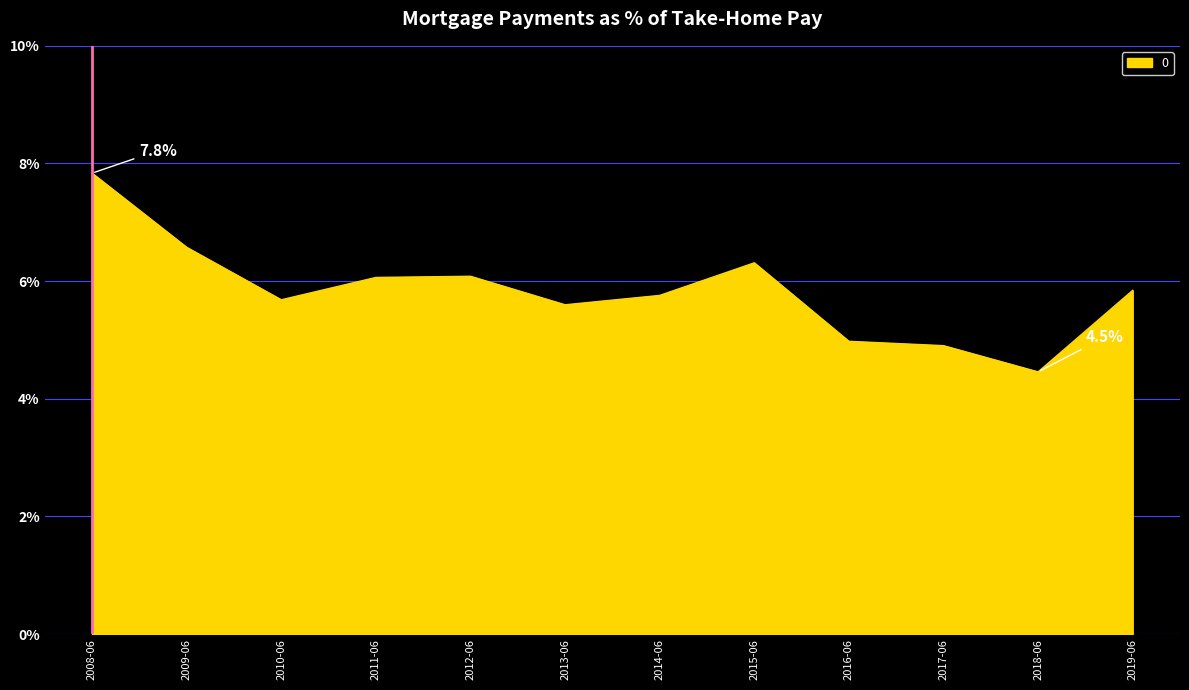

Which category has the lowest value across all series?

2018-06